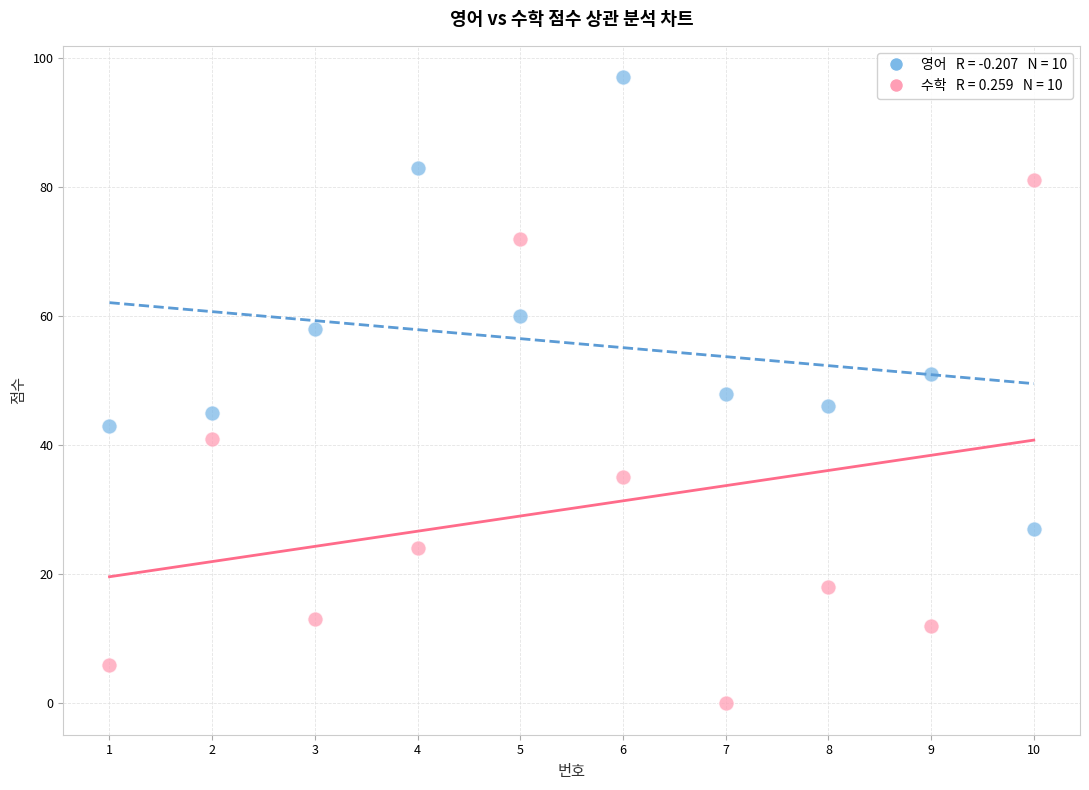

Across all data points, what is the range of X values (max minus min)?

9